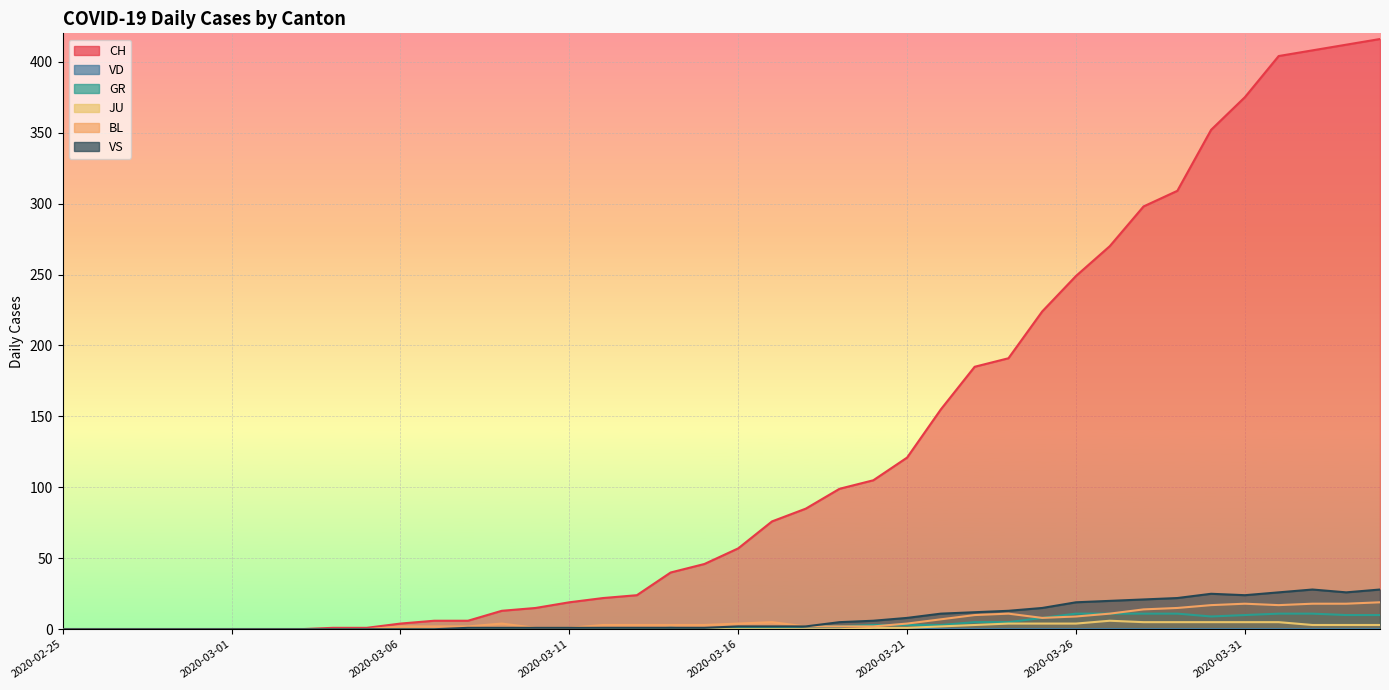

Which label corresponds to the smallest value in the chart?

2020-02-25